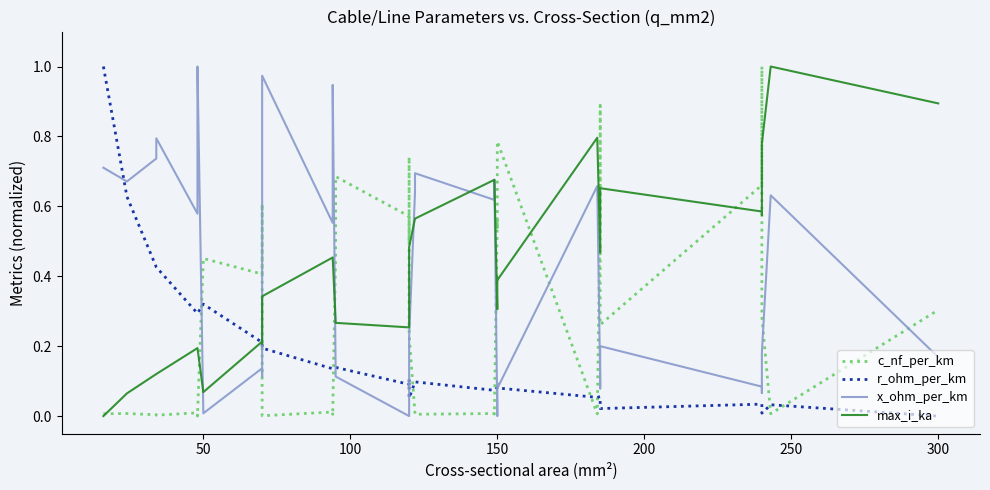

How many times do x_ohm_per_km and c_nf_per_km cross each other?

9